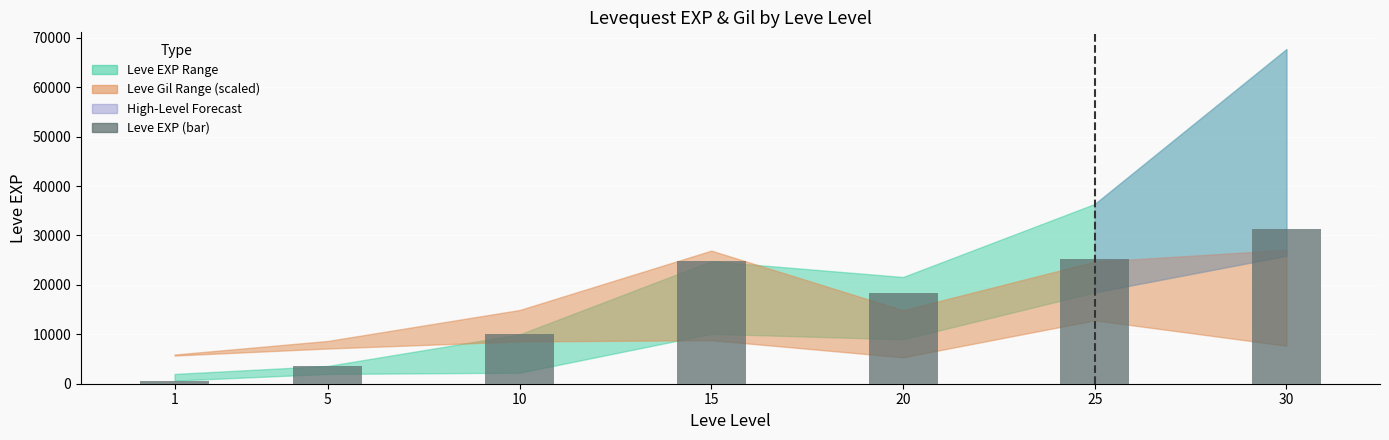

The value at 25 is 7243. True or false?

False